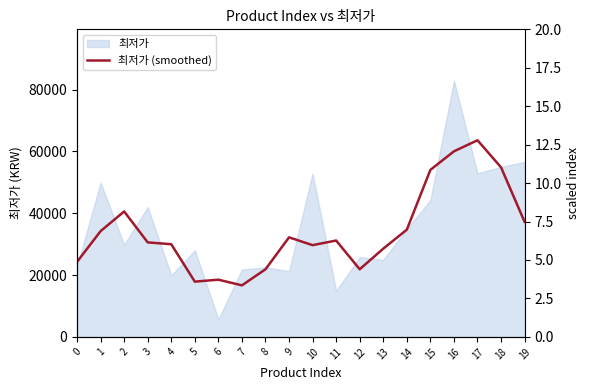

Does the chart have visible grid lines?

No